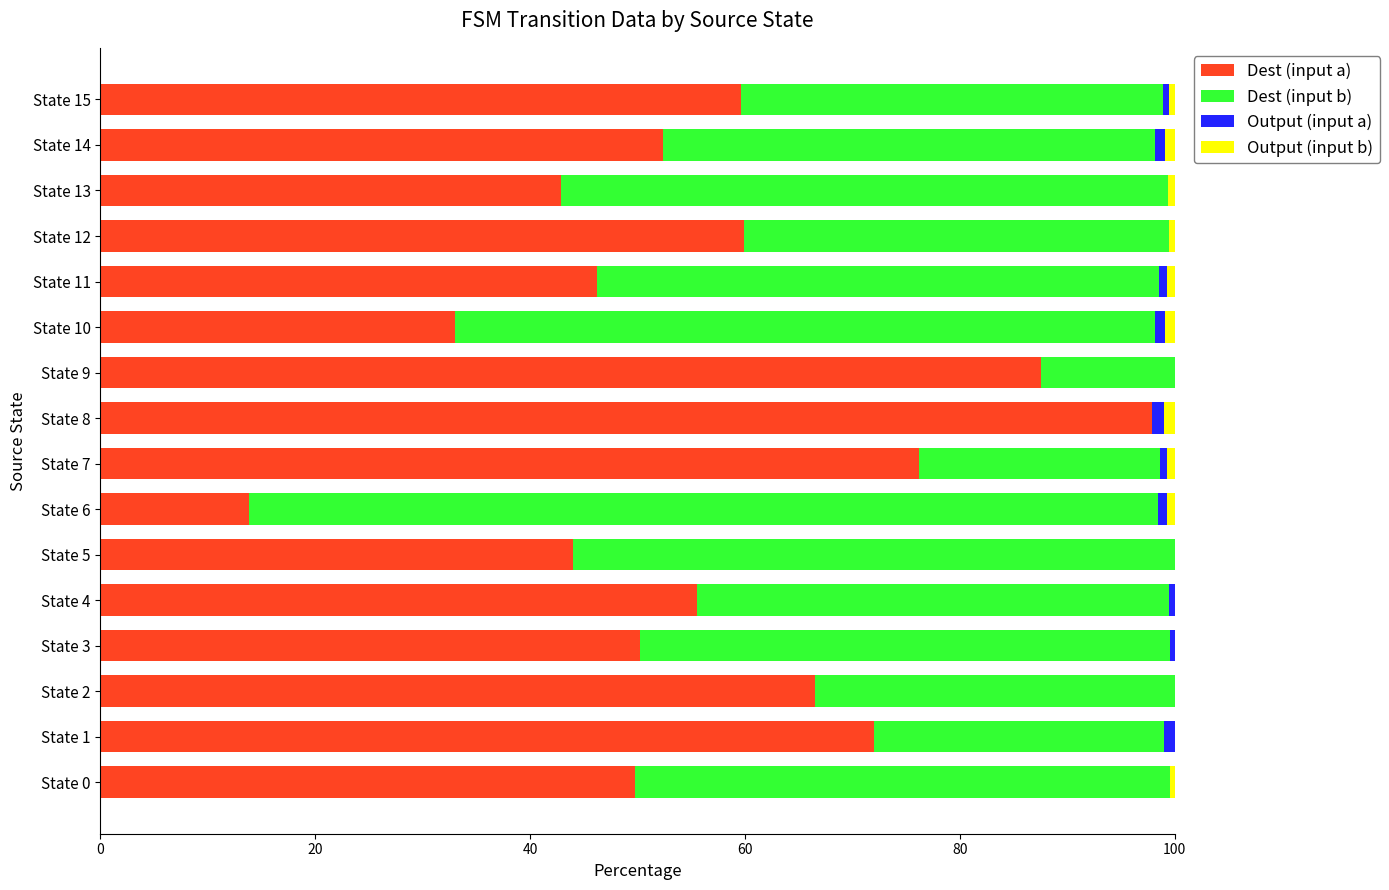

Which category has the highest value in the Dest (input a) series?

State 8